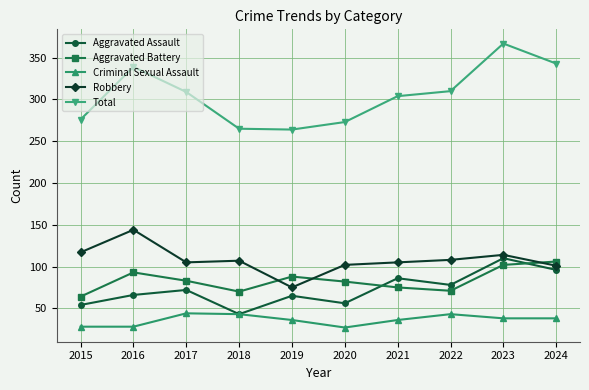

True or false: Aggravated Battery and Total cross at least once.

False